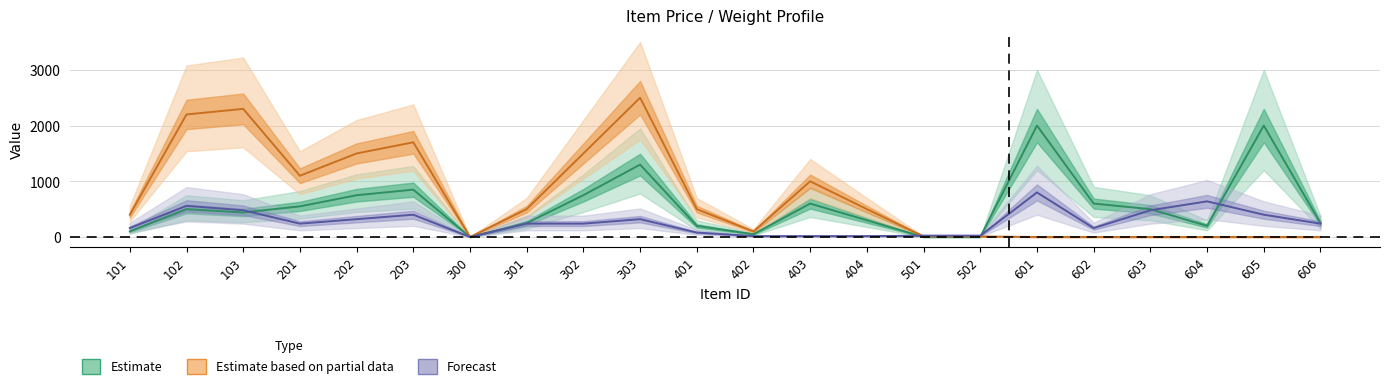

Is the value of weight at 602 greater than the value of purchase_price at 202?

No